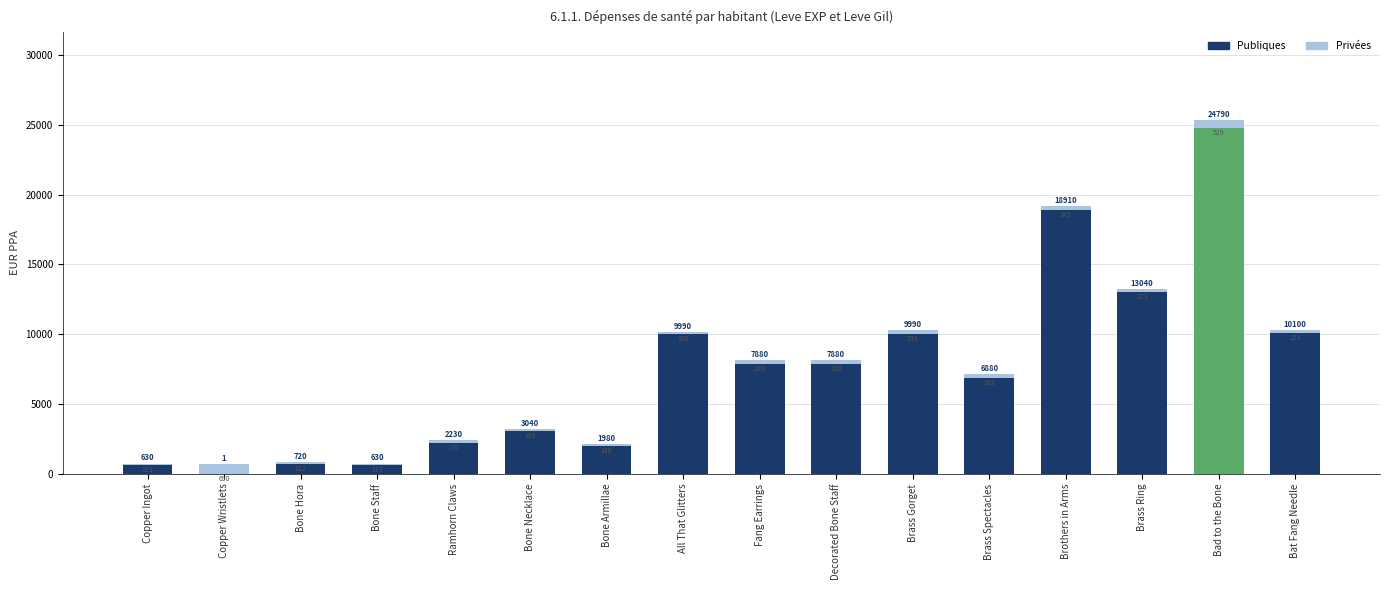

How many bars are there in total?

16